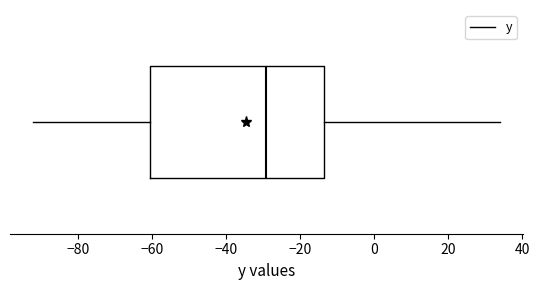

Transcribe this box plot: give where the median line is, the range the box spans, and where the two whiskers end, as read against the x-axis. The values are not printed on the chart, so give them approximately, as read against the axis.

median -30, box -60 to -14, whiskers -92 to 34